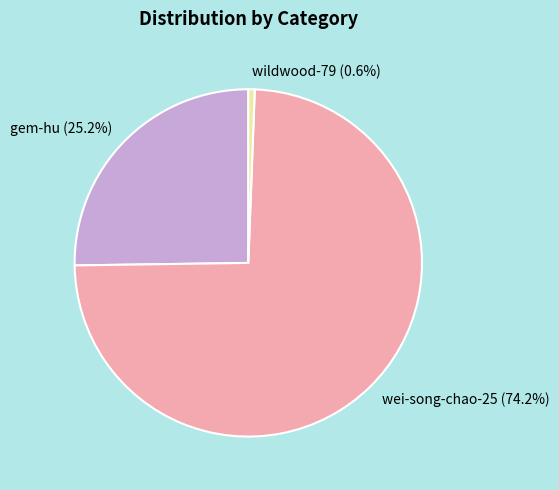

Is wei-song-chao-25 the majority of the pie?

Yes